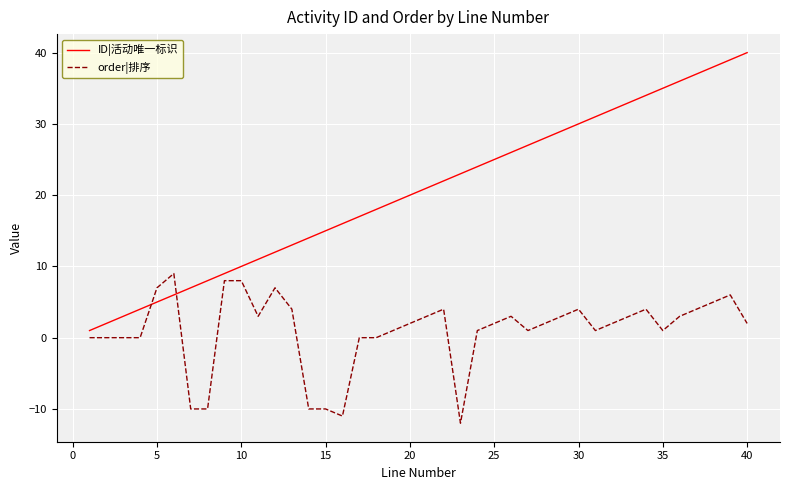

Rank the series by their average value, from highest to lowest.

ID|活动唯一标识, order|排序